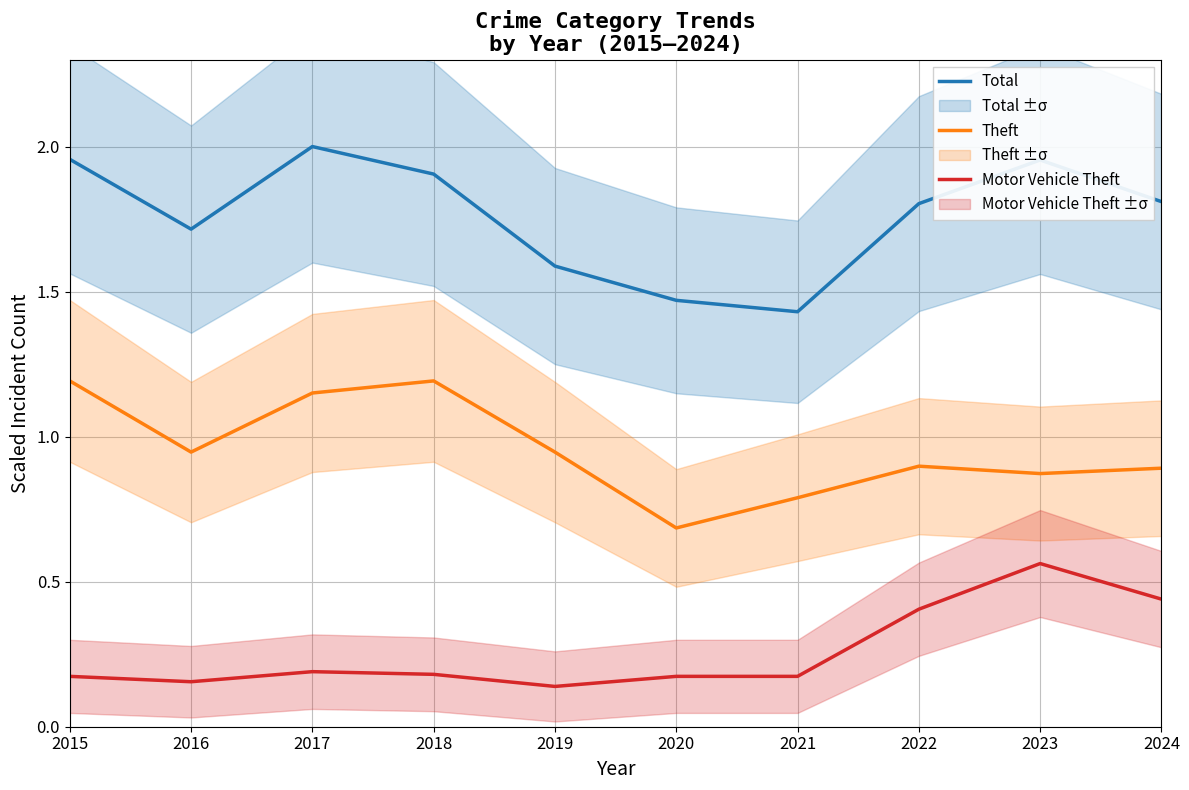

Which series has the widest spread of values?

Total